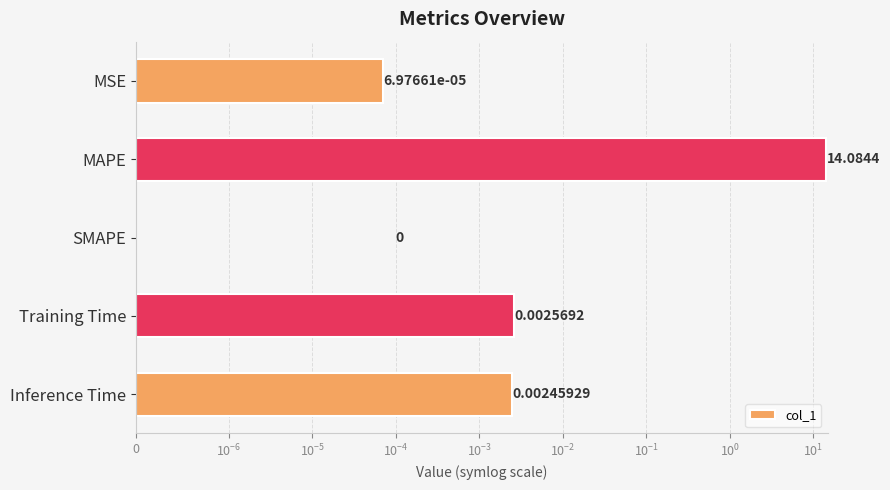

Count the number of data series in this chart.

1